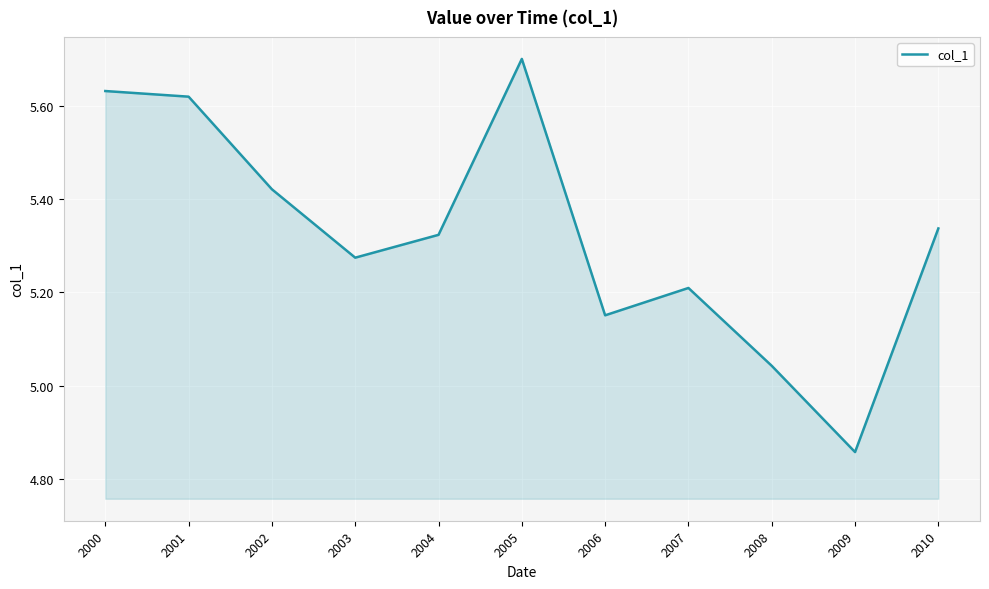

The chart shows a value of 7.9 at 2006. True or false?

False